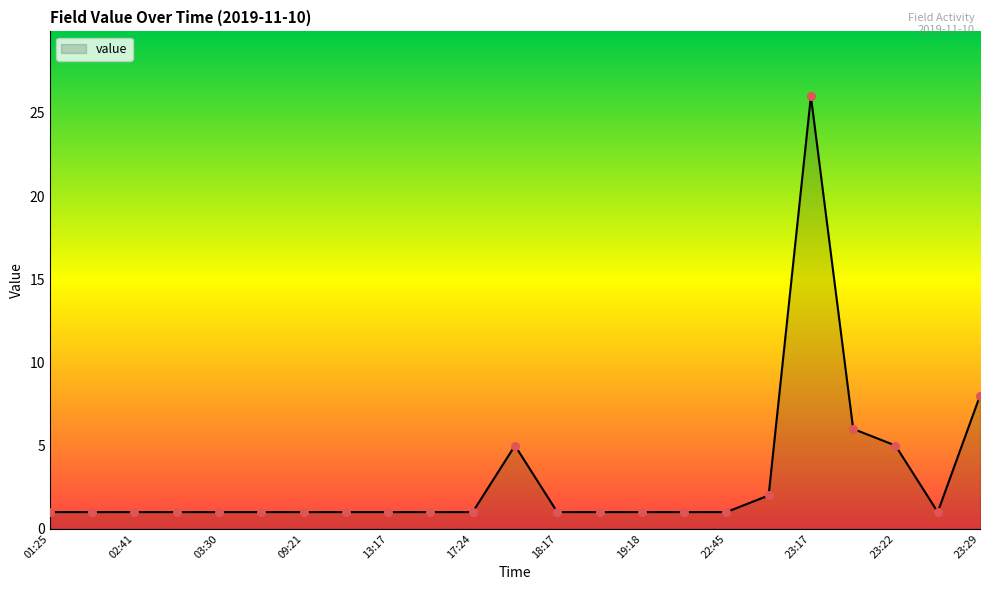

What is the greatest value displayed?

26